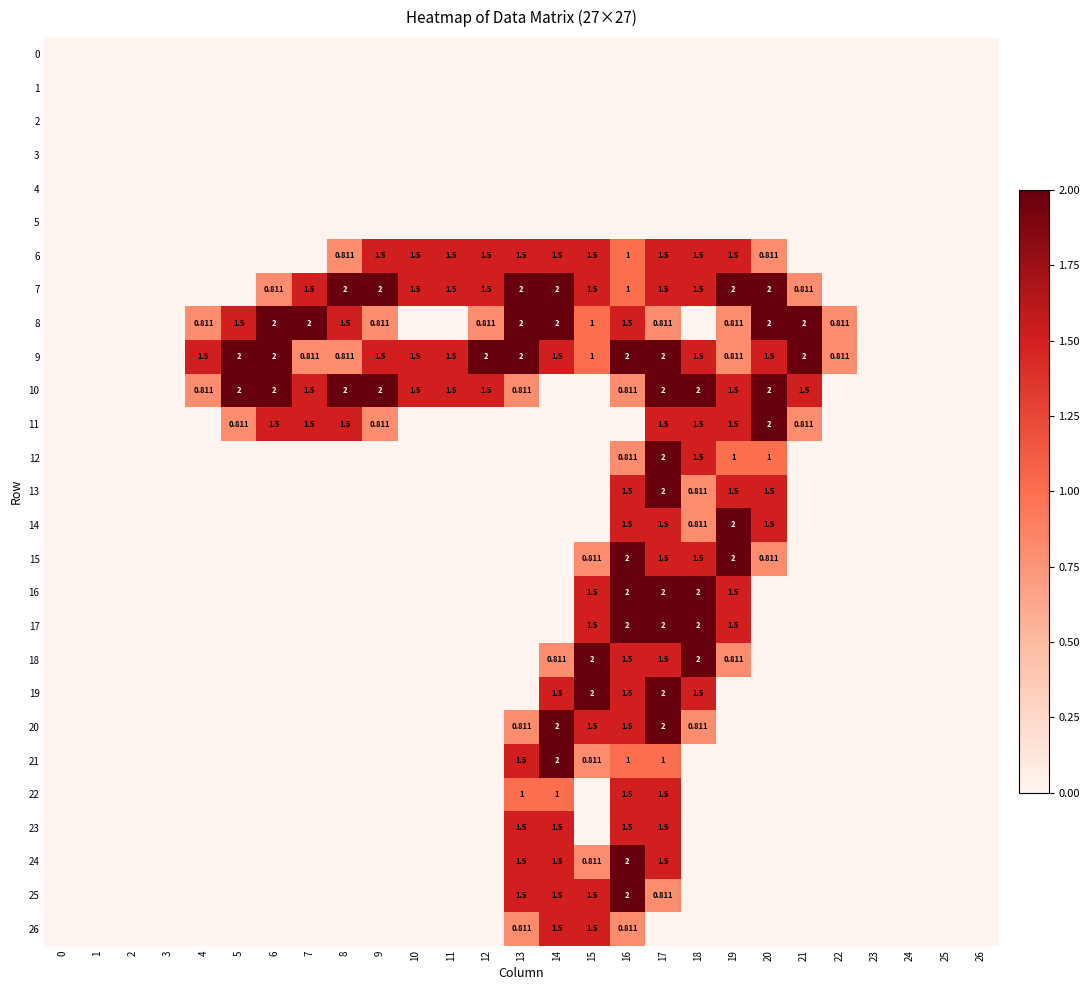

Count the 6 values in the range 0 to 1.

17